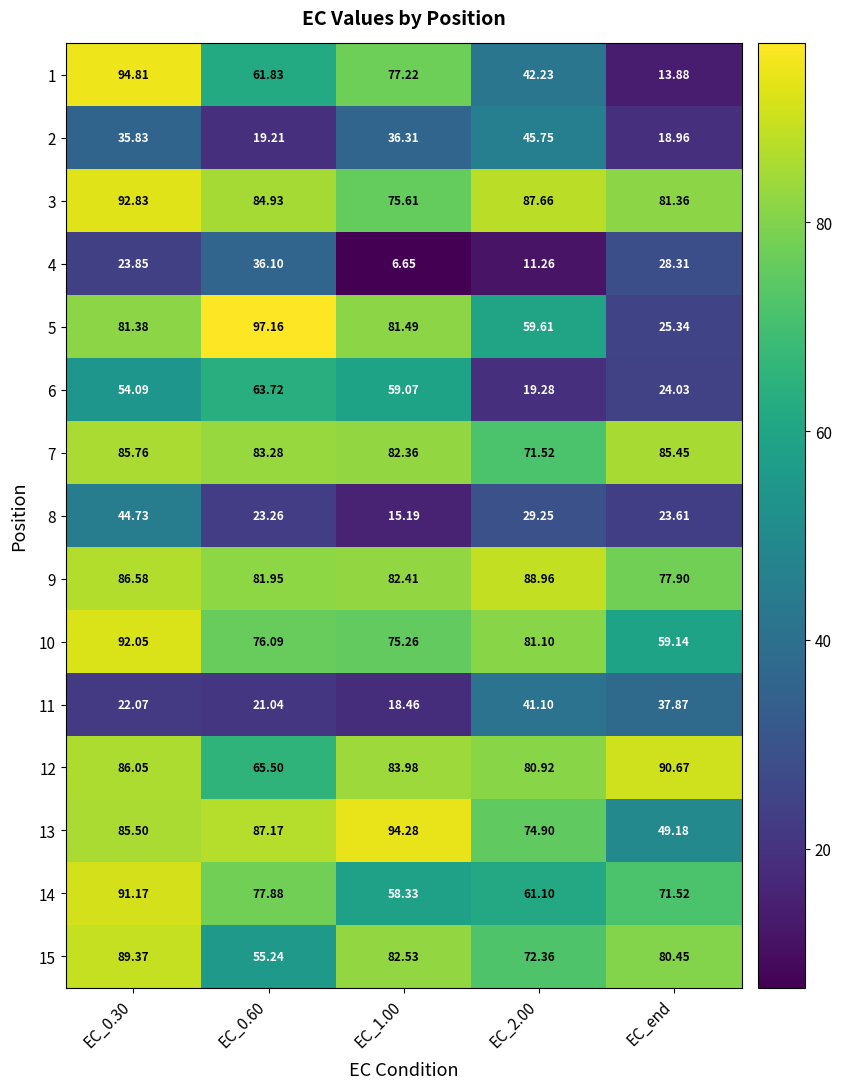

Is the value of 6 at EC_0.60 greater than the value of 15 at EC_0.30?

No